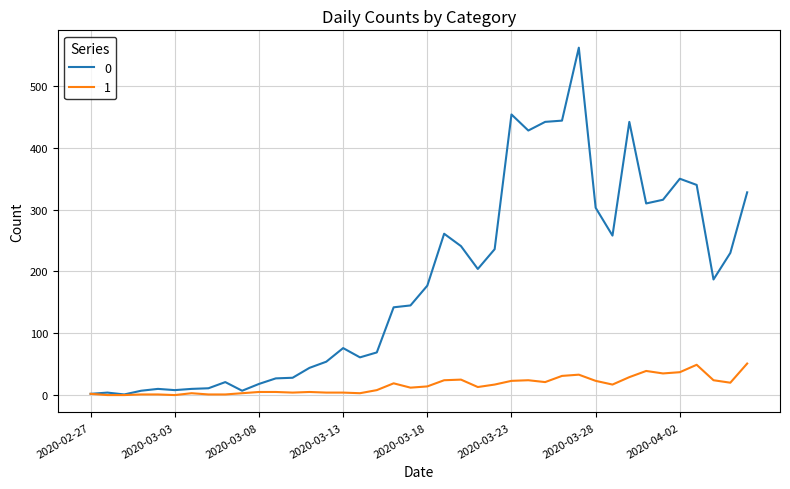

Rank the series by their average value, from highest to lowest.

0, 1